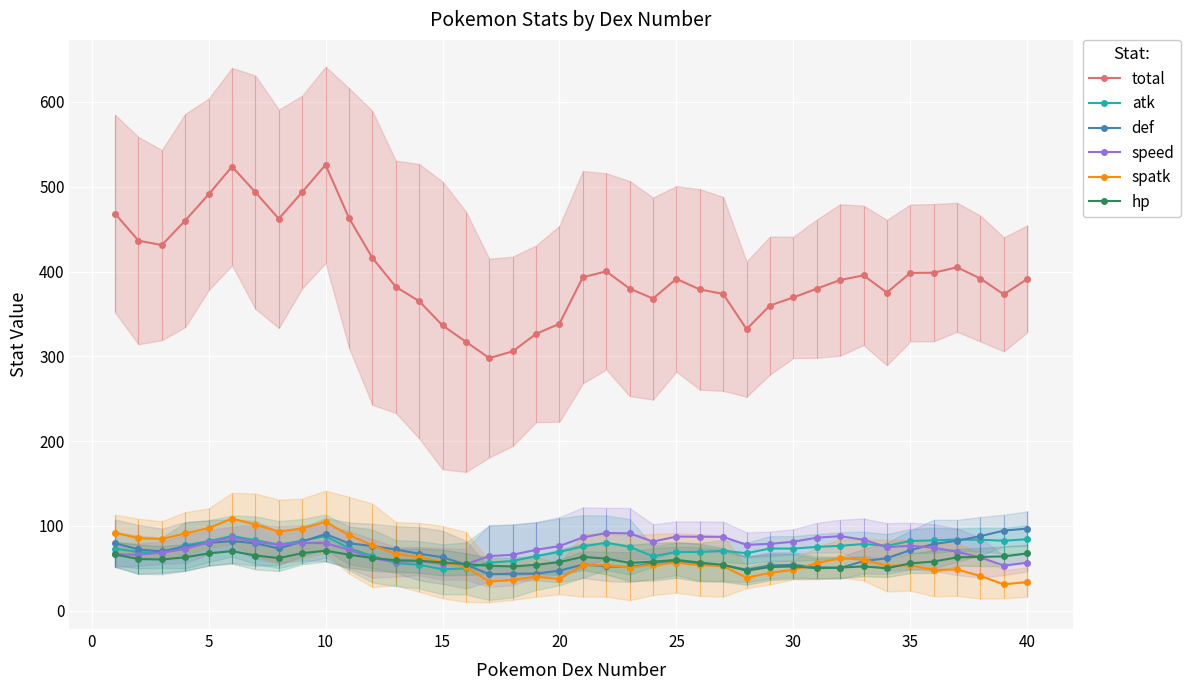

At how many categories does at least one series exceed 144?

40